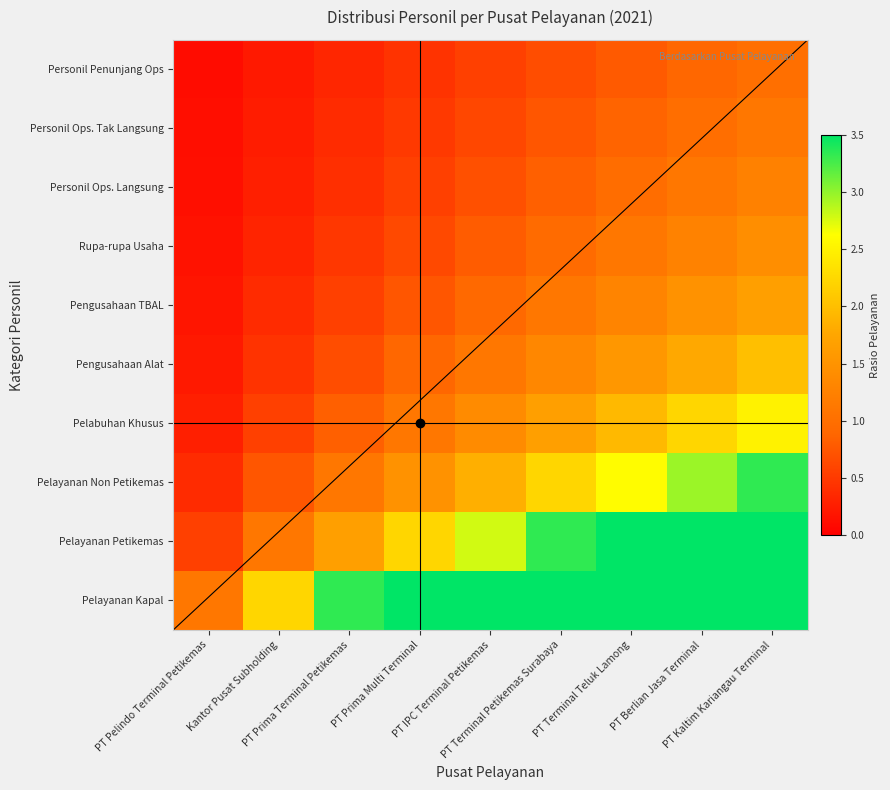

What is the spread (max minus min) of values at PT Berlian Jasa Terminal?

8.0